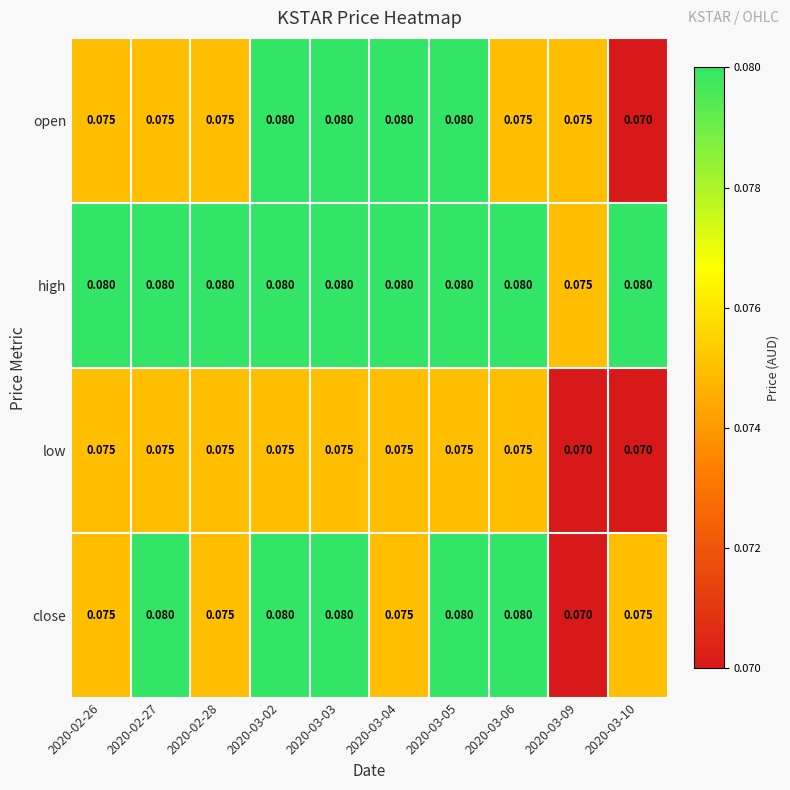

Which series has the largest total across all categories?

high